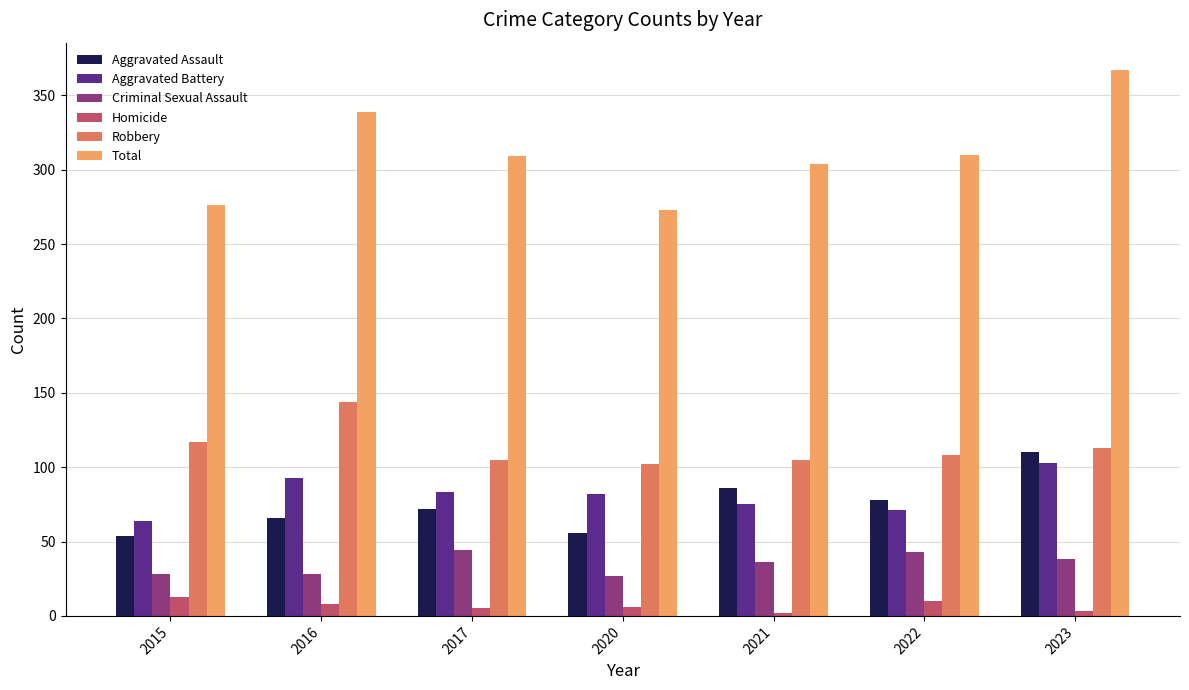

What is the average value of the Aggravated Assault series?

75